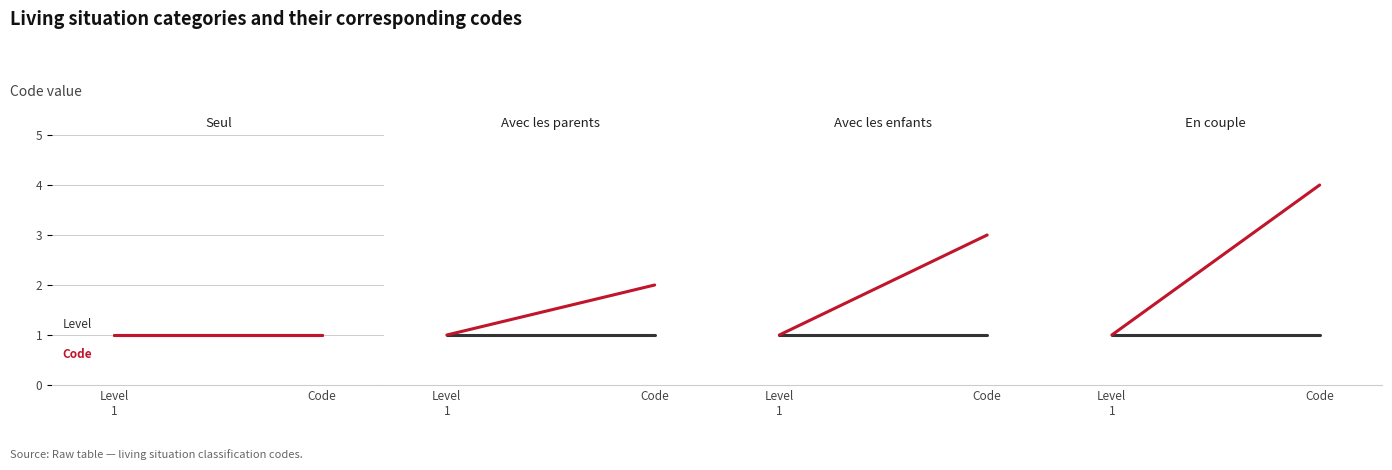

What is the sum of all Level values?

2